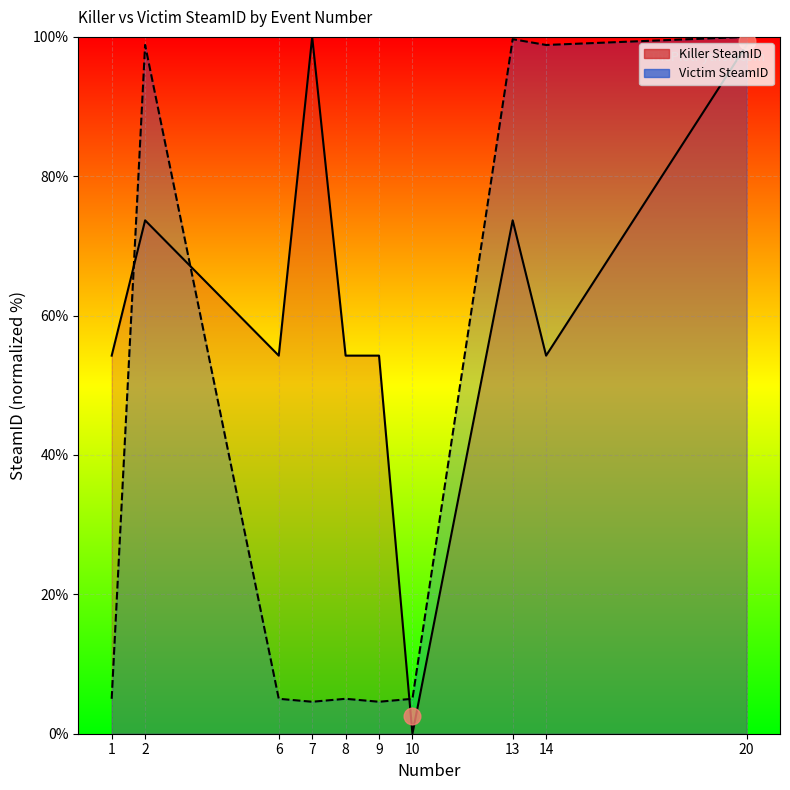

How many interior local valleys does the Victim SteamID series have?

3